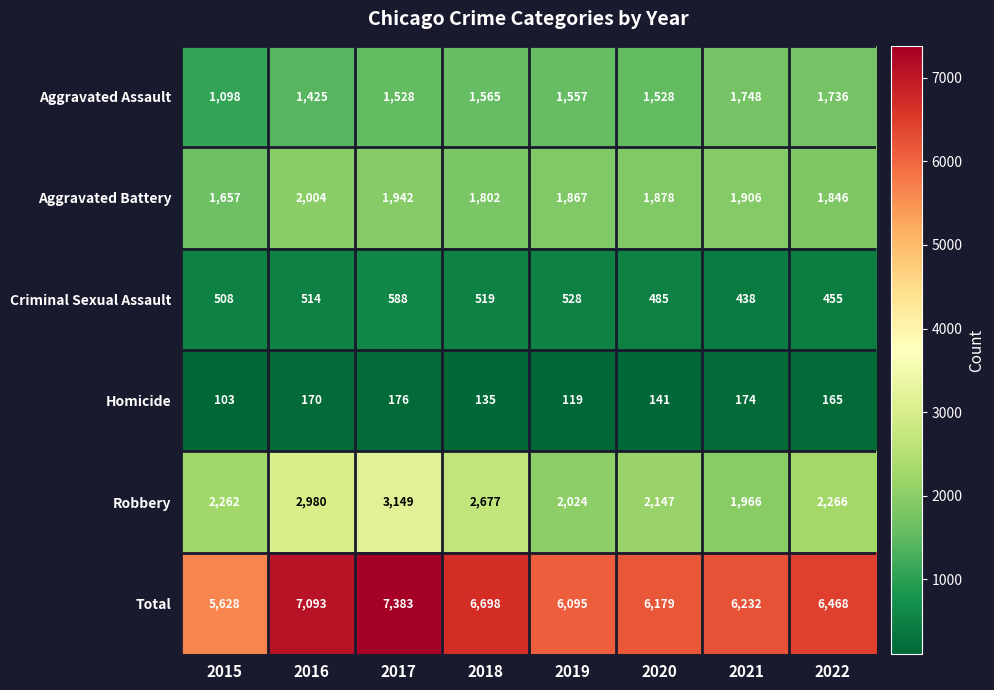

At 2016, list the series in order from smallest to largest.

Homicide, Criminal Sexual Assault, Aggravated Assault, Aggravated Battery, Robbery, Total